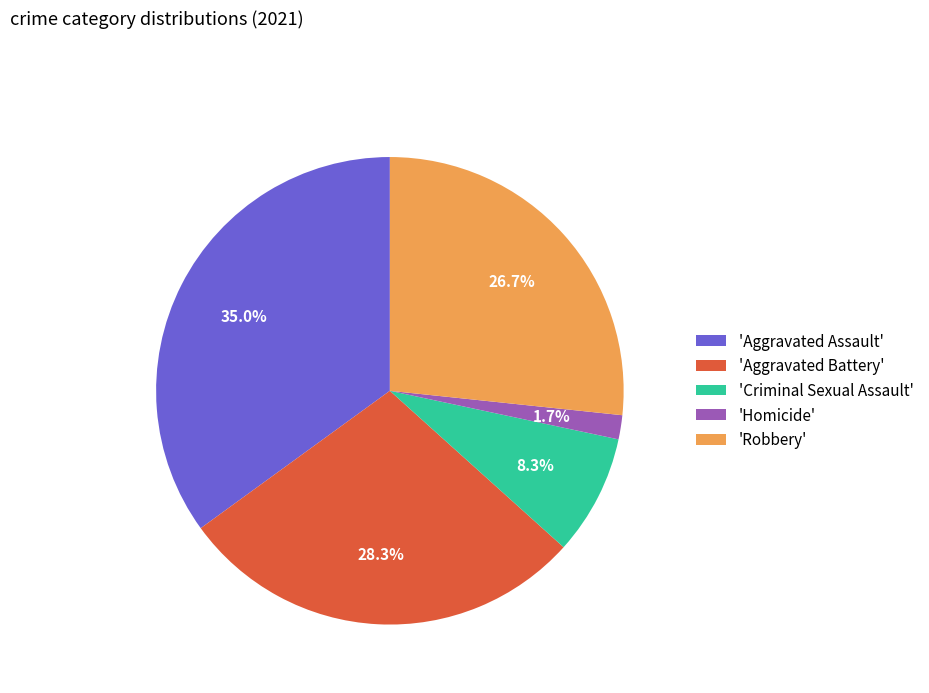

Which slice is the largest?

'Aggravated Assault'